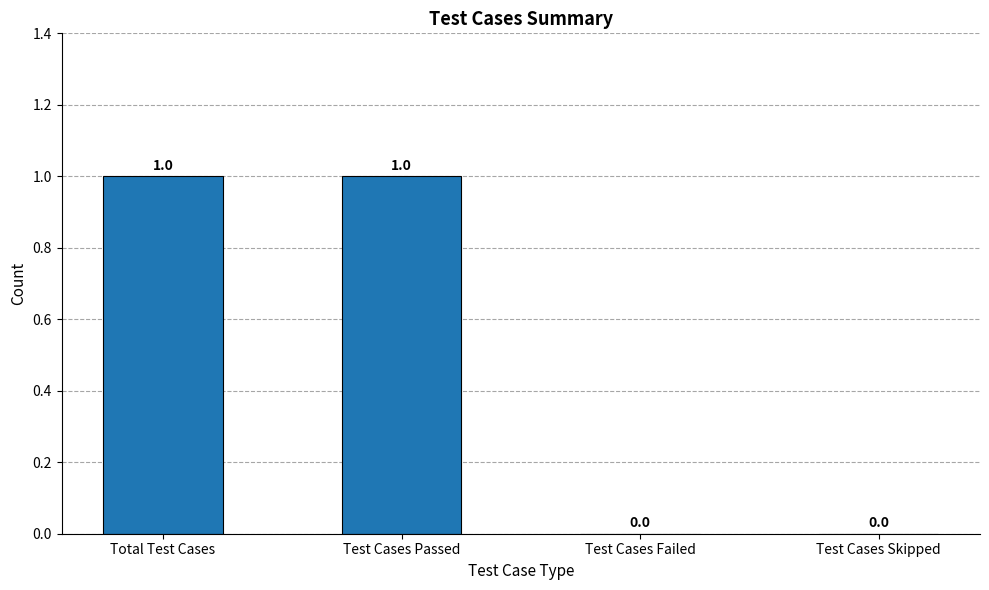

True or false: the data shows 0 at Test Cases Passed.

False